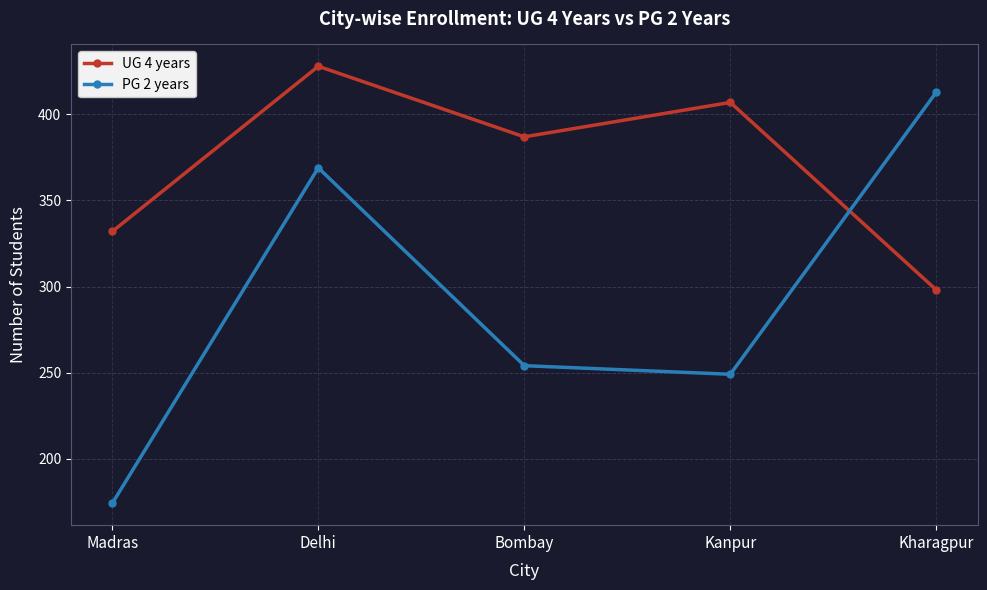

What is the total value across all series at Kanpur?

656